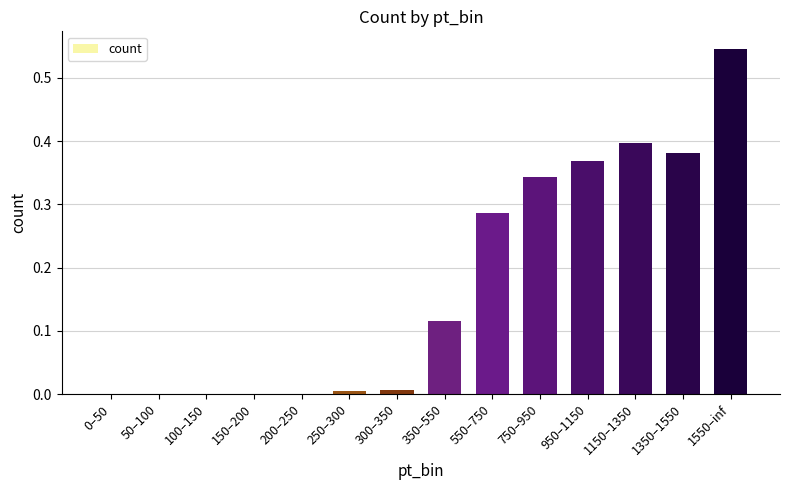

Which has a higher value, 0–50 or 1350–1550?

1350–1550